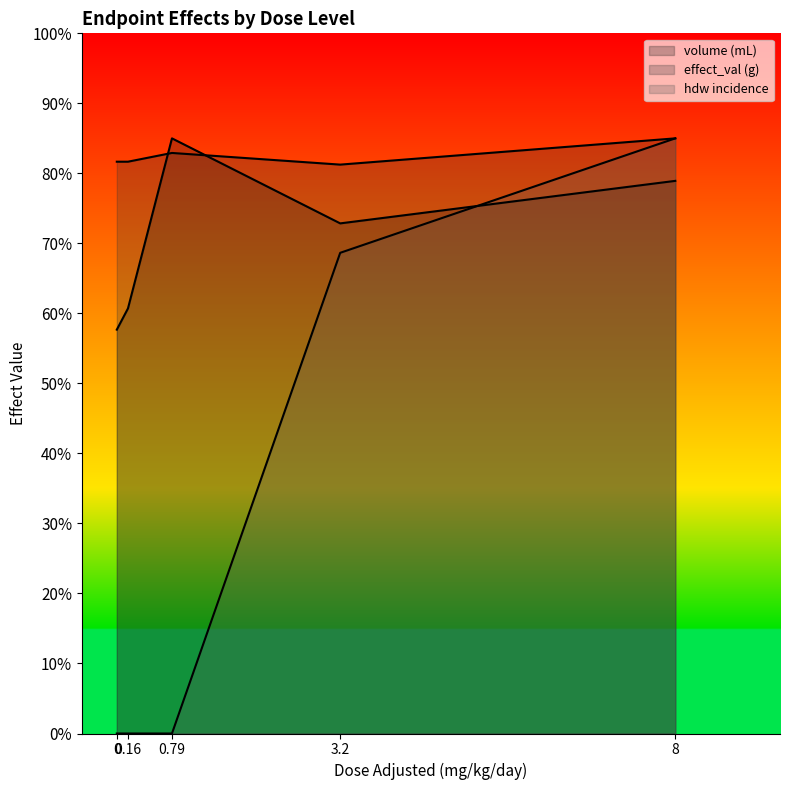

Reading left to right, list all the values displayed in this chart.

volume (mL): 17.3	18.2	25.5	21.9	23.7
effect_val (g): 24.5	24.5	24.9	24.4	25.5
hdw incidence: 0.0	0.0	0.0	20.6	25.5